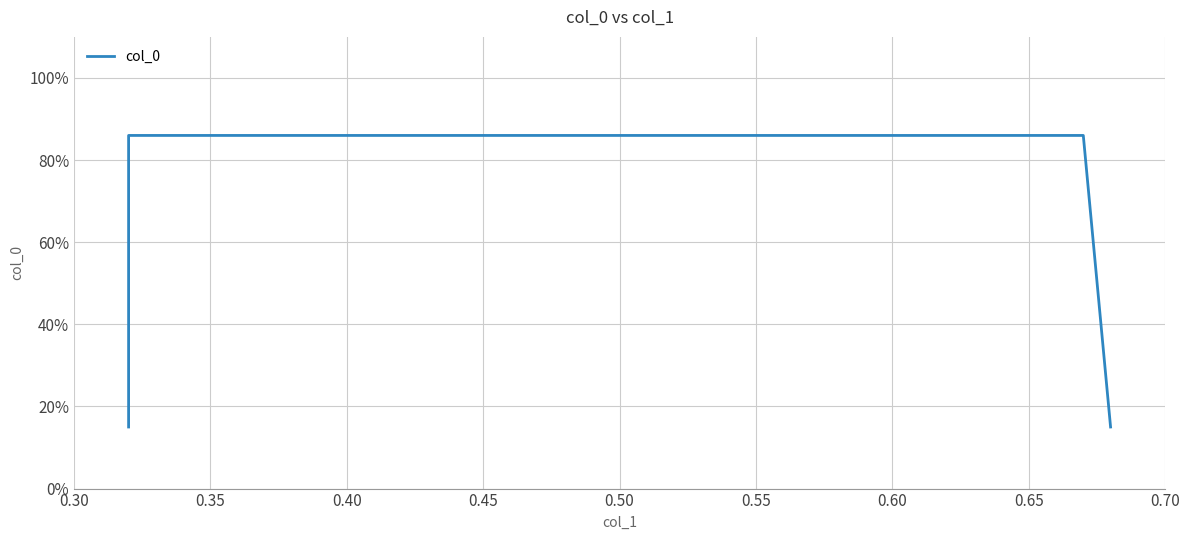

Which label corresponds to the largest value in the chart?

0.35